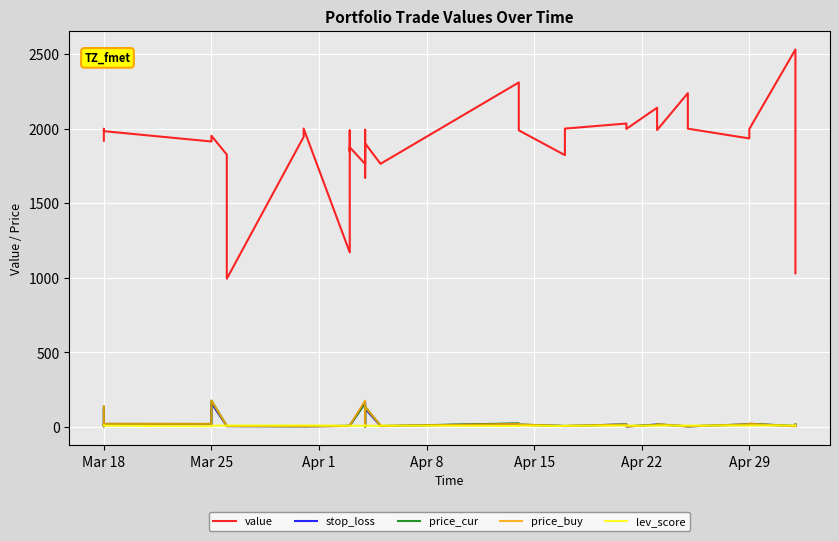

Which series ends up on top after the final intersection of stop_loss and lev_score?

stop_loss